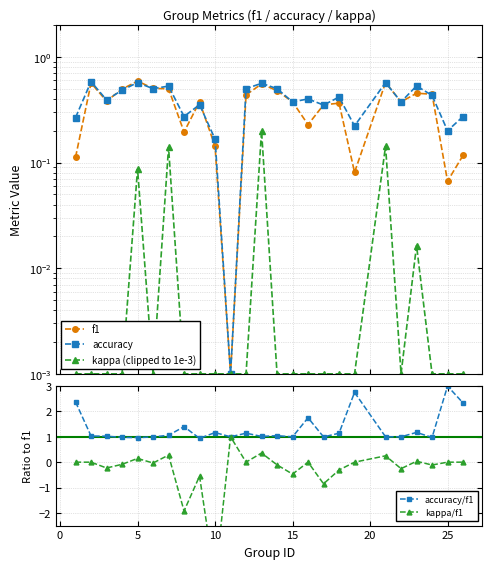

True or false: accuracy/f1 has more than 1 points higher than both neighbors.

True